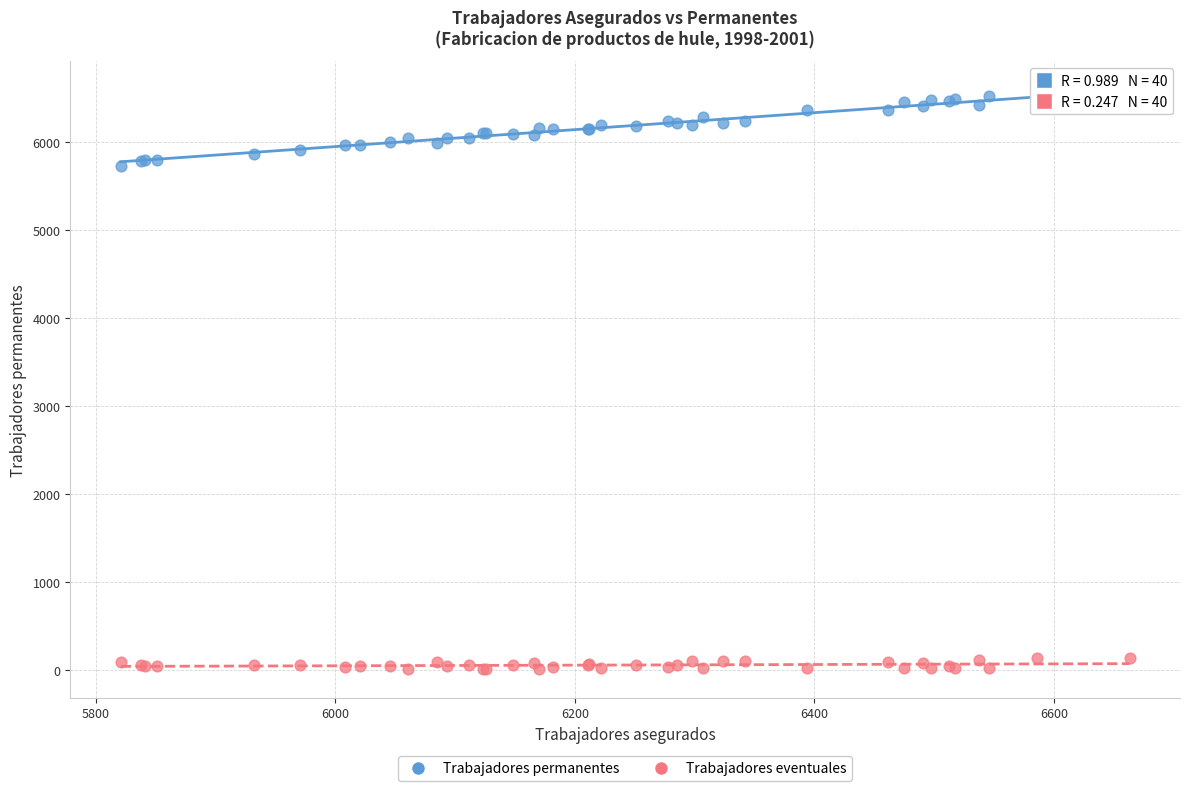

Which series reaches the maximum Y coordinate?

Trabajadores permanentes